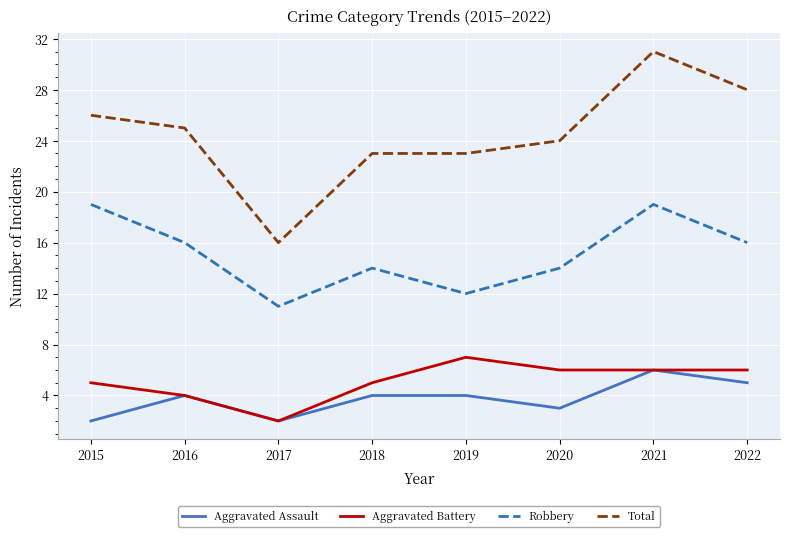

How many Aggravated Battery values are between 5 and 6?

5